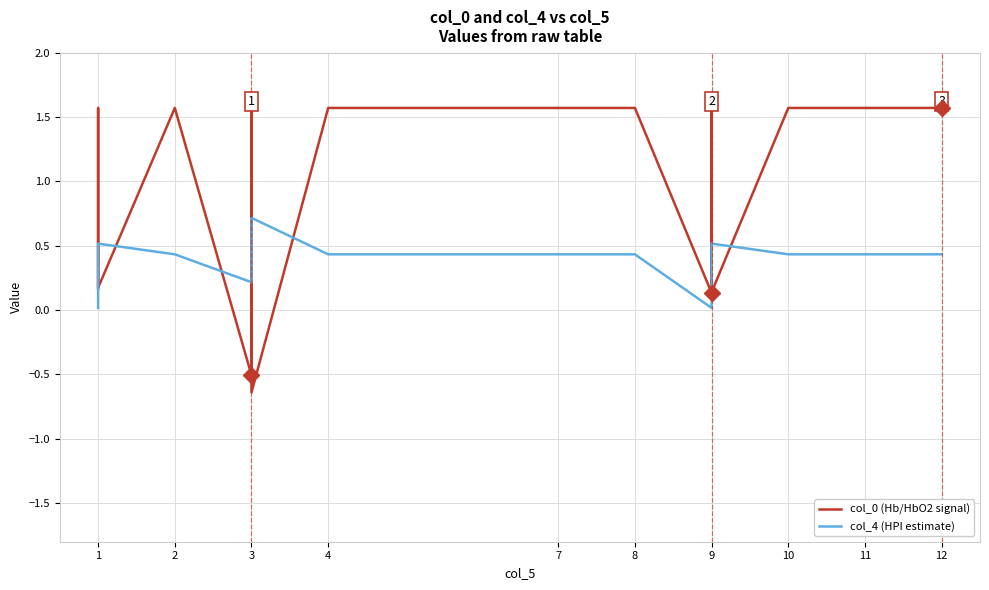

Rank the series at 1 from lowest to highest value.

col_4 (HPI estimate), col_0 (Hb/HbO2 signal)